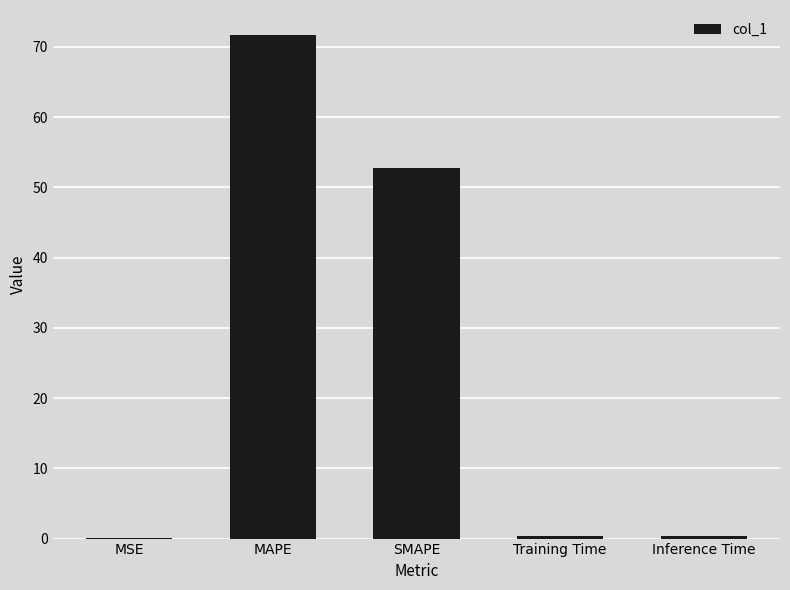

At which category does the chart reach its peak across all series?

MAPE